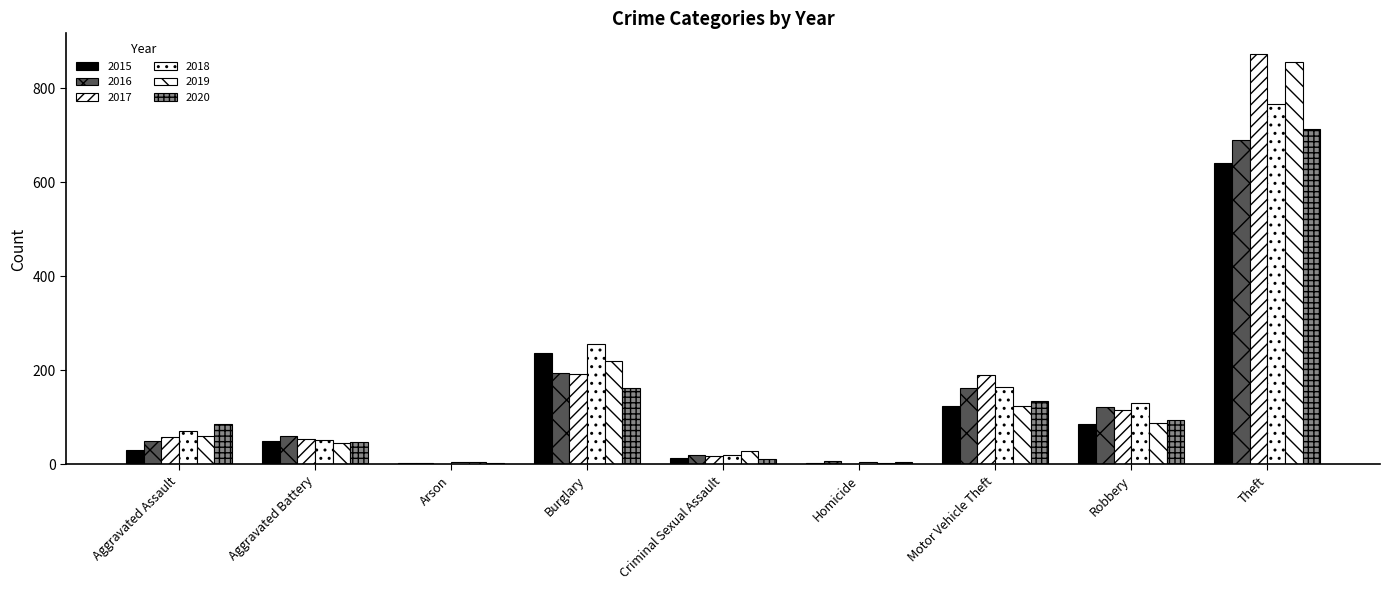

Are the bars horizontal?

No